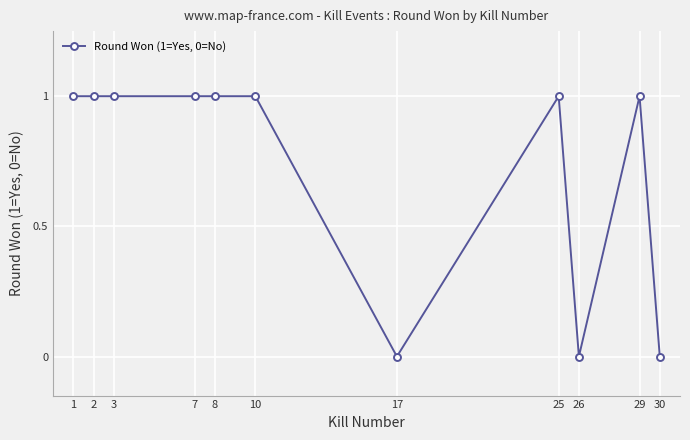

Does the chart display data point markers on the line(s)?

Yes